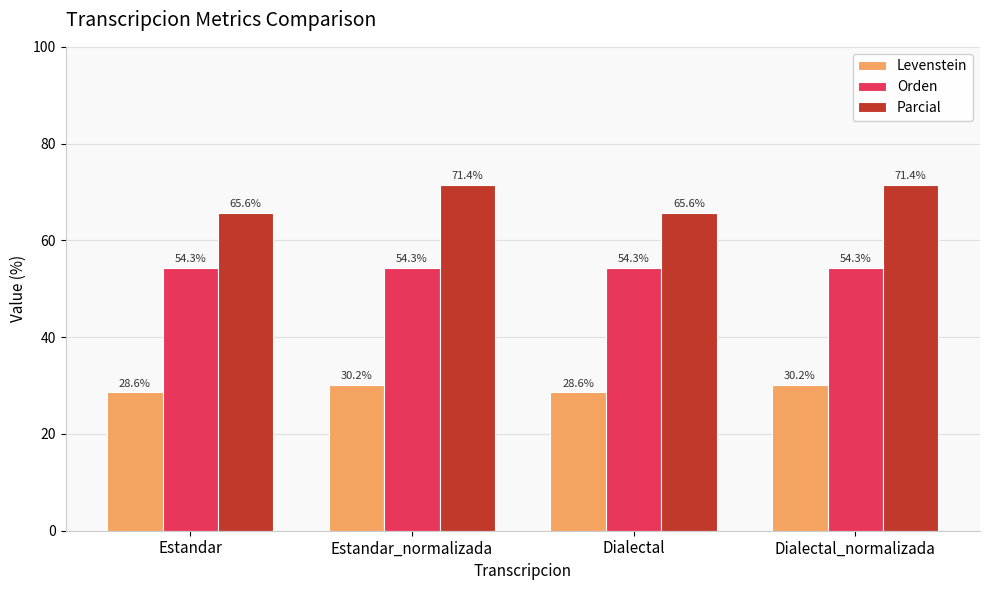

How many bars are there in each group?

3